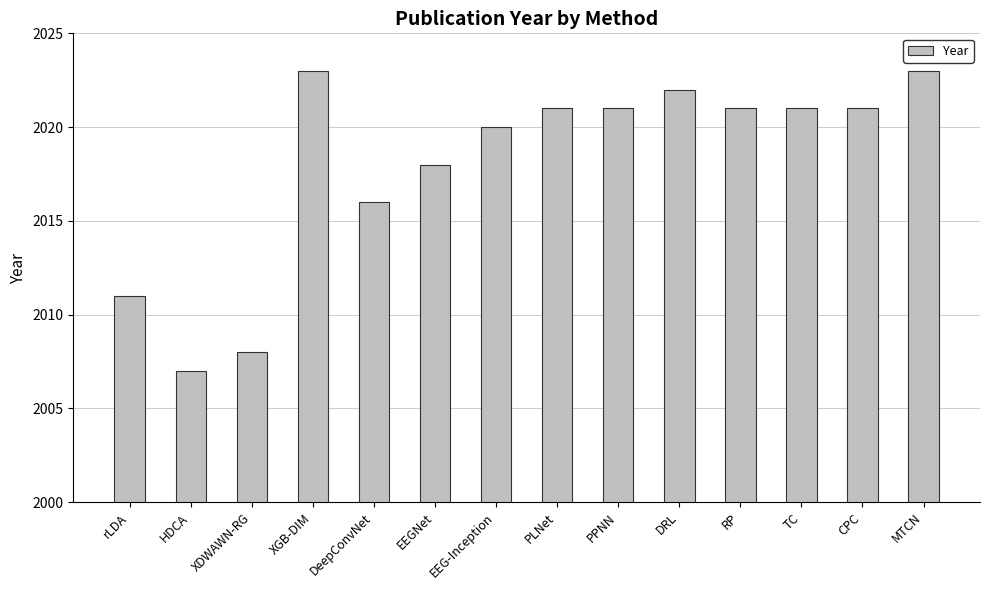

Reading left to right, what are all the values shown in this chart?

rLDA=2011	HDCA=2007	XDWAWN-RG=2008	XGB-DIM=2023	DeepConvNet=2016	EEGNet=2018	EEG-Inception=2020	PLNet=2021	PPNN=2021	DRL=2022	RP=2021	TC=2021	CPC=2021	MTCN=2023